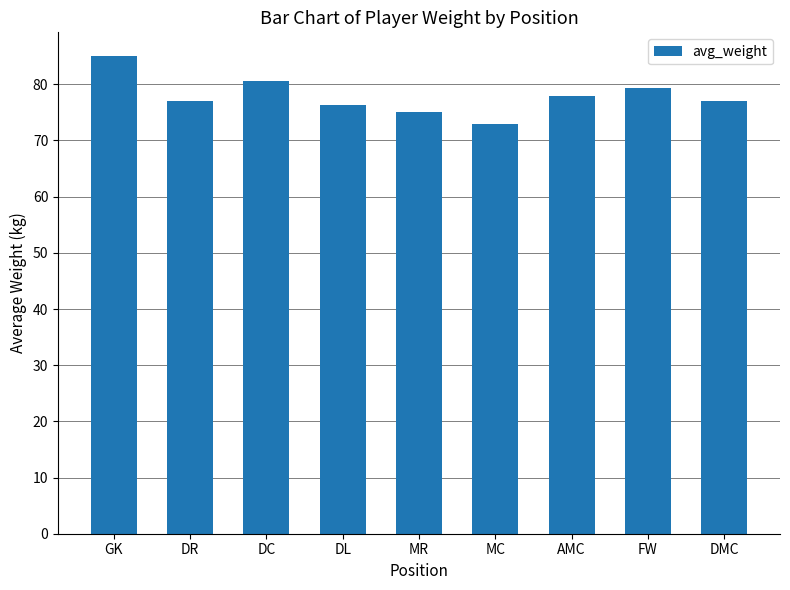

What is the minimum value shown in the chart?

73.0